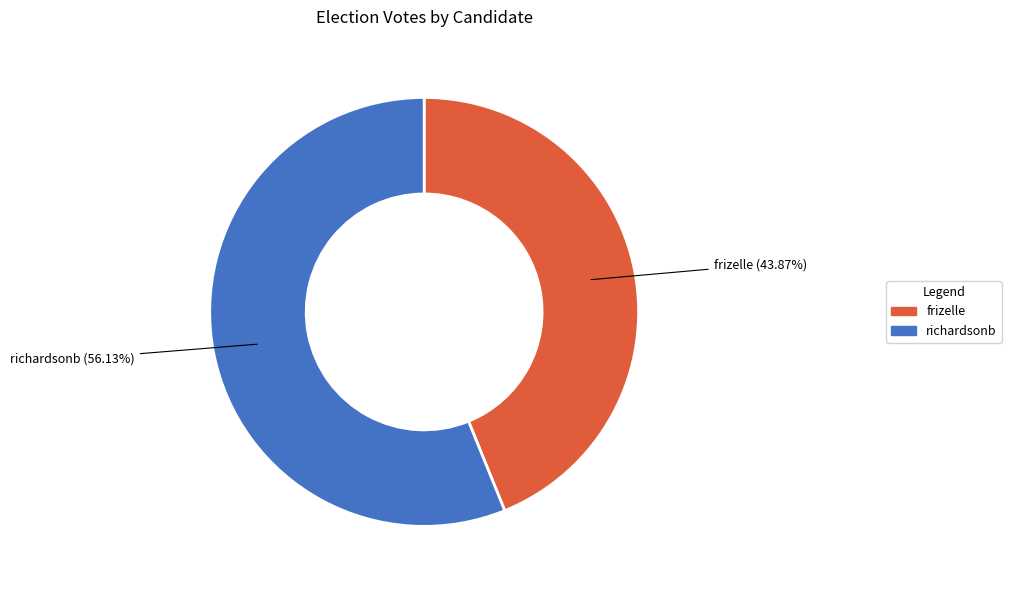

To the nearest percent, what is the difference between the largest and smallest slice percentages?

12%